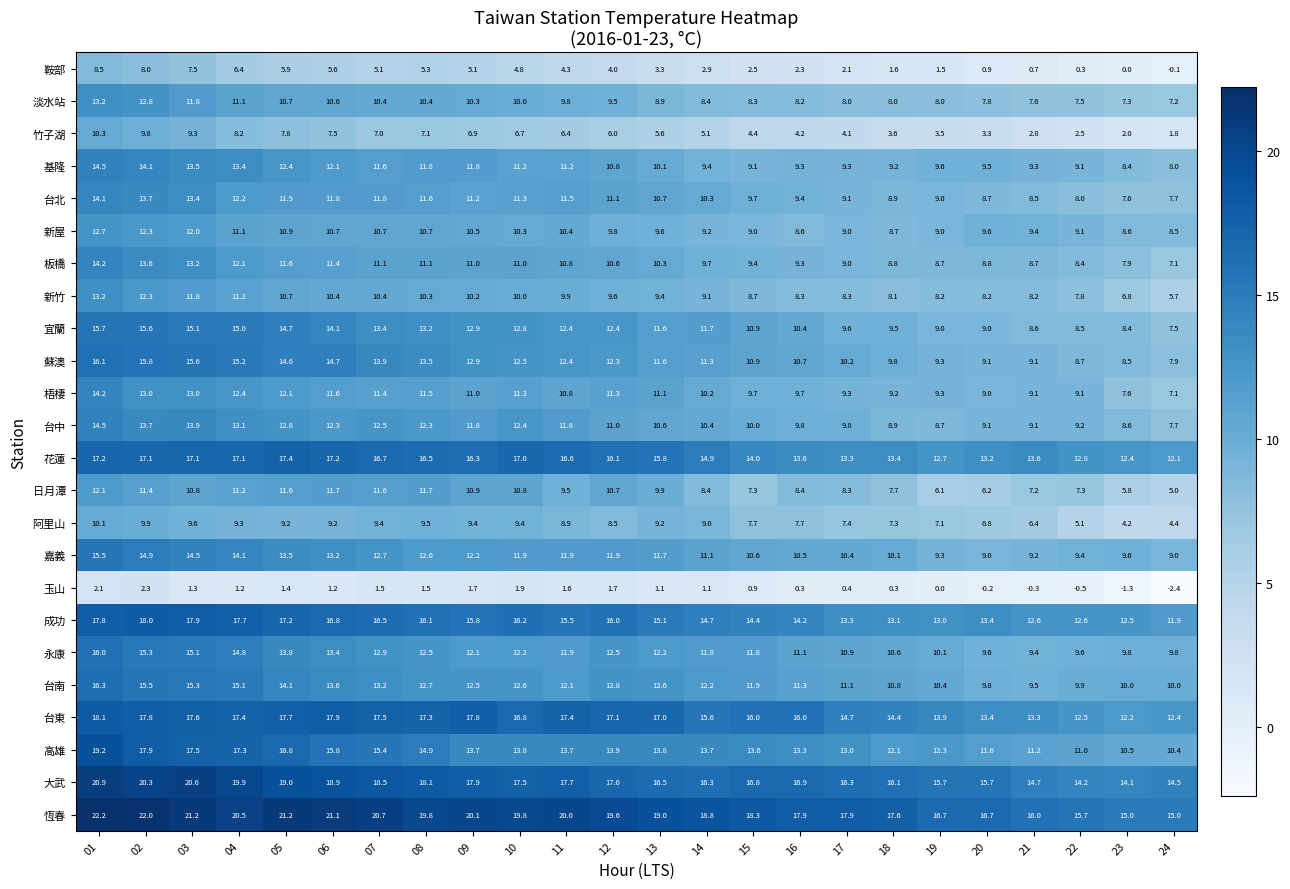

At which label is 新屋 closest to 10?

12